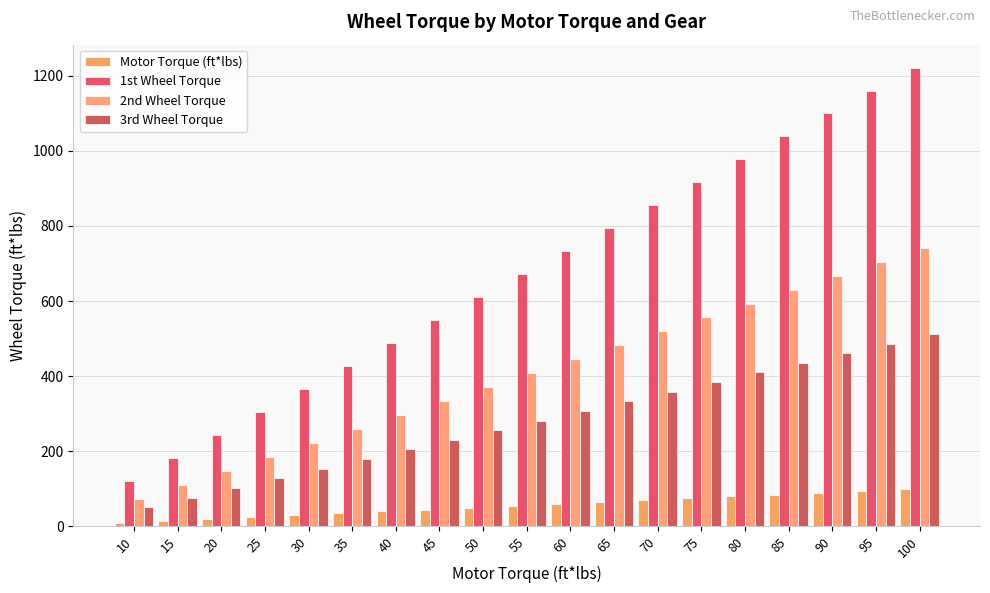

Where is 1st Wheel Torque nearest to the value 671?

55